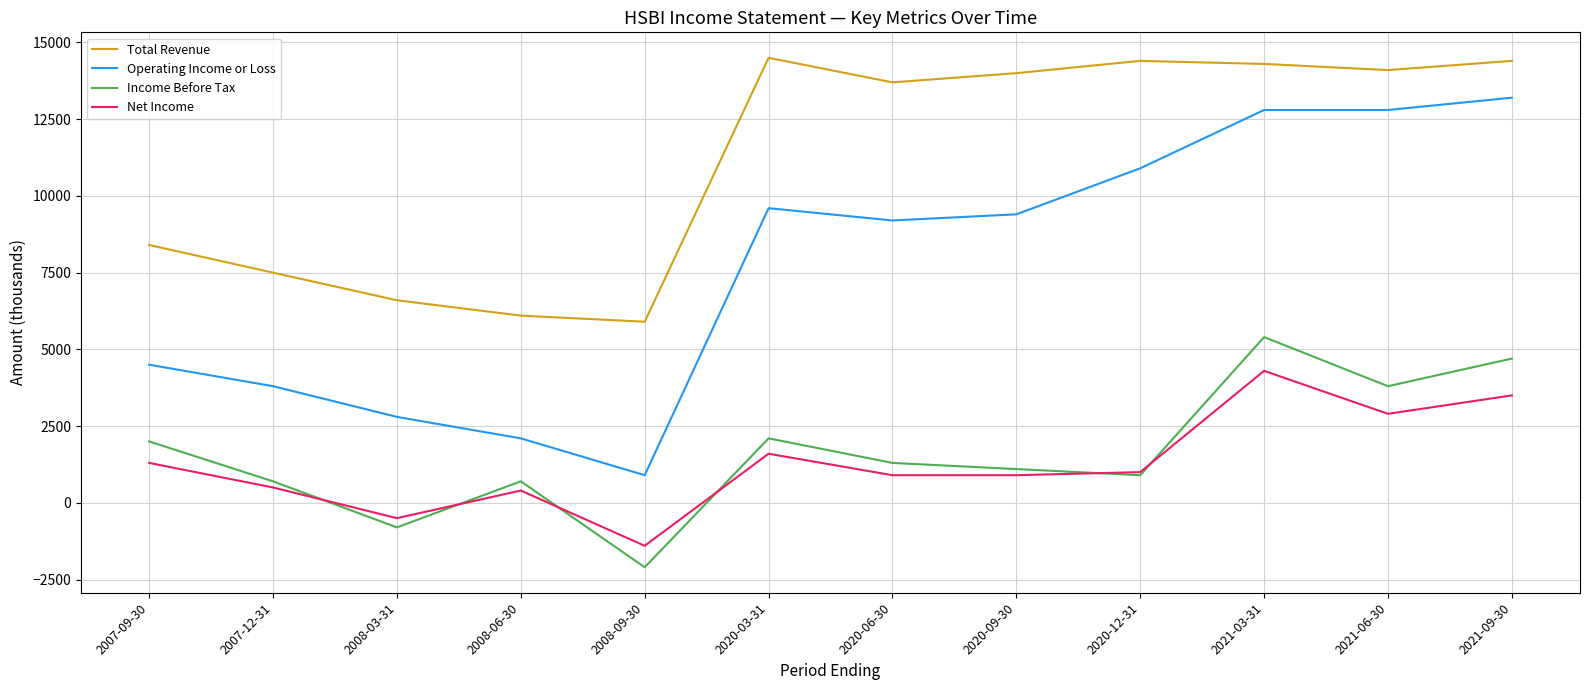

Which series changed the most between 2007-09-30 and 2008-09-30?

Income Before Tax